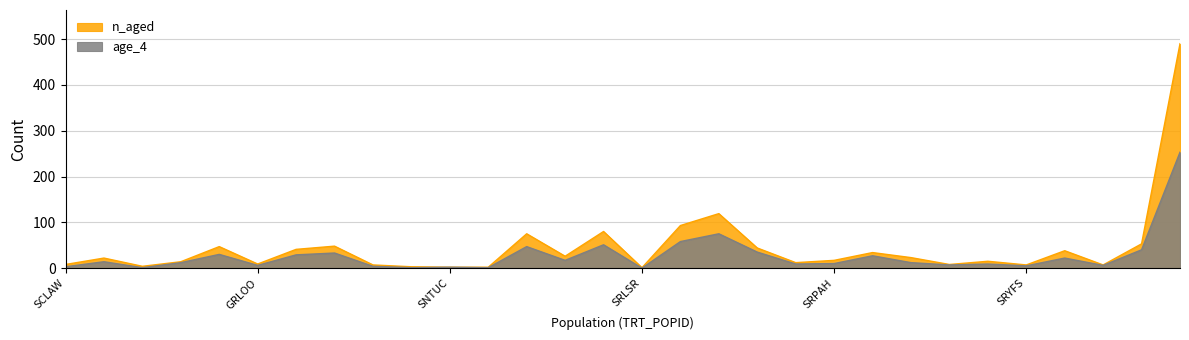

Which series has the largest total across all categories?

n_aged